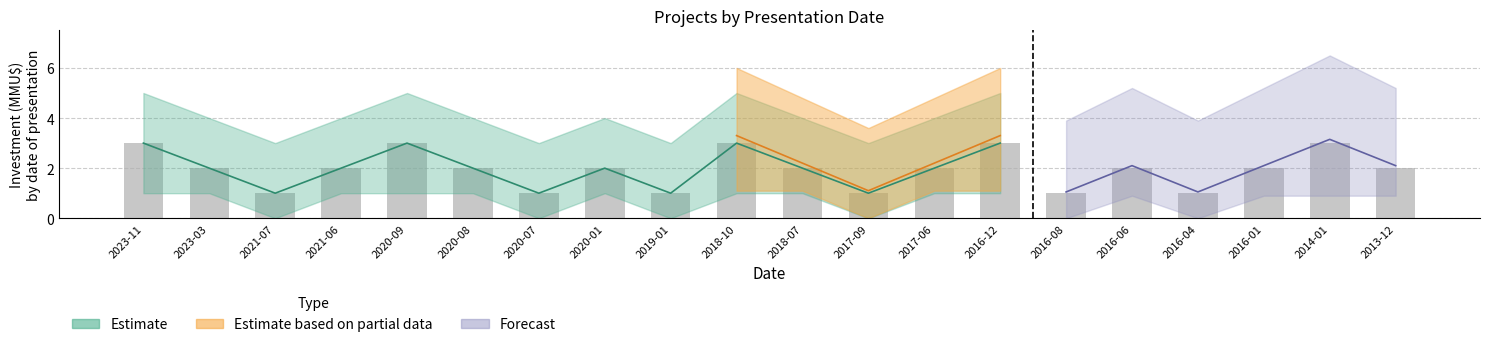

What is the sum of all values?

39